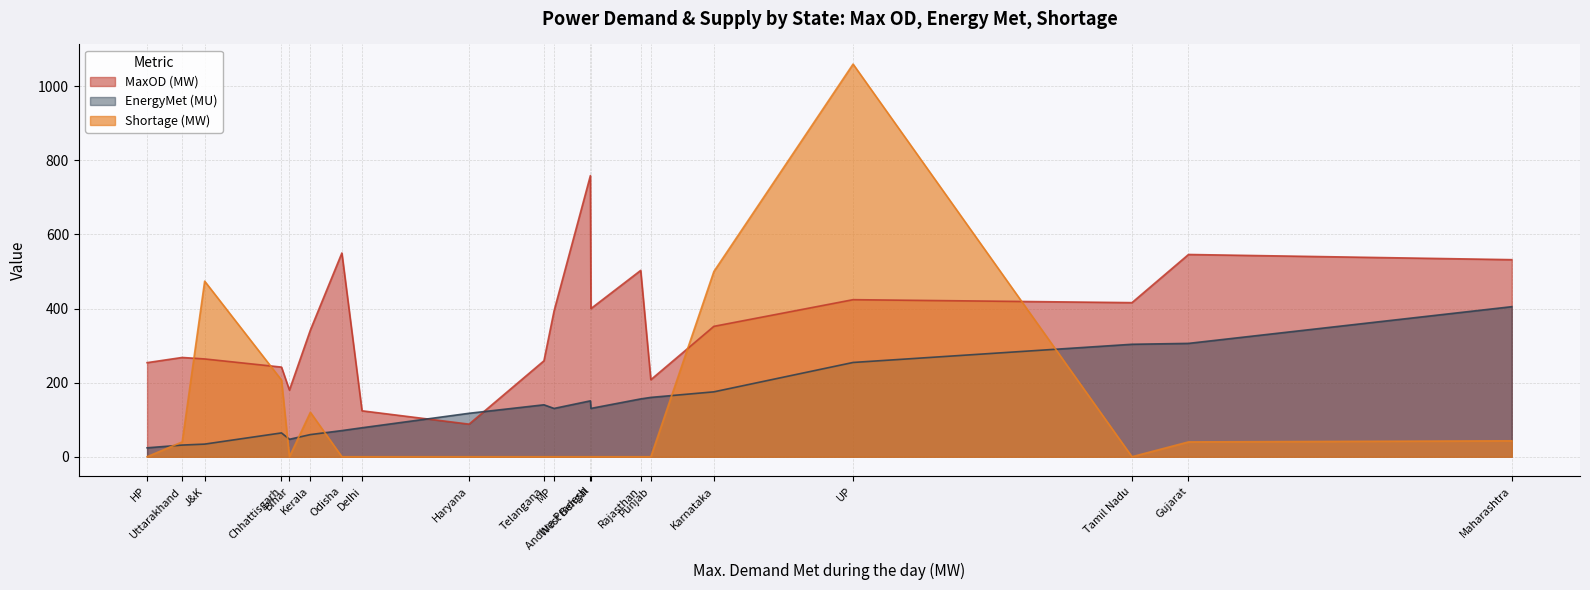

At how many categories does at least one series exceed 837?

1